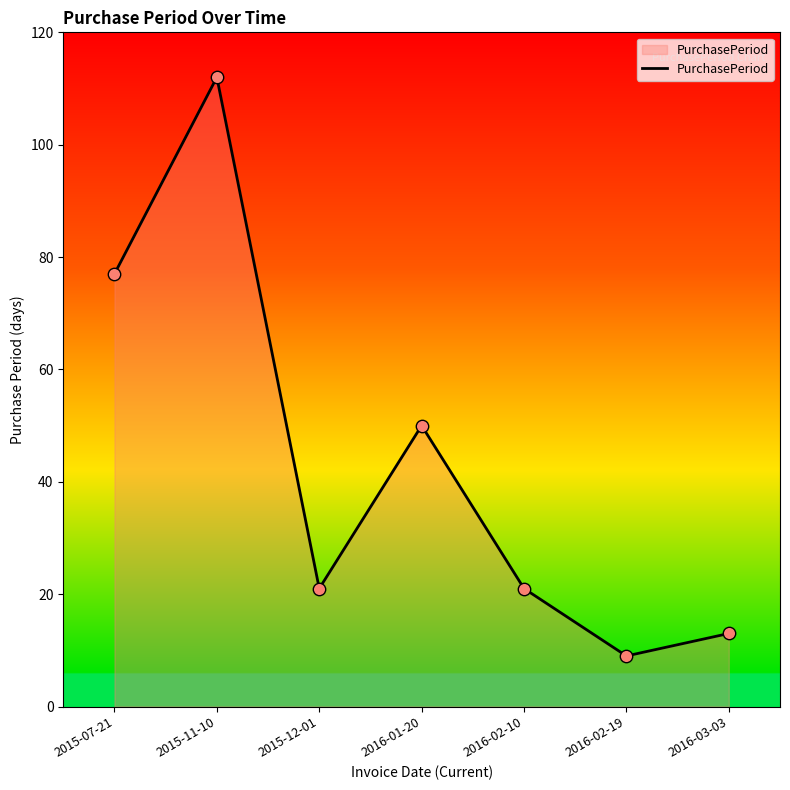

What is the ratio of the value at 2015-07-21 to the value at 2015-11-10?

0.7